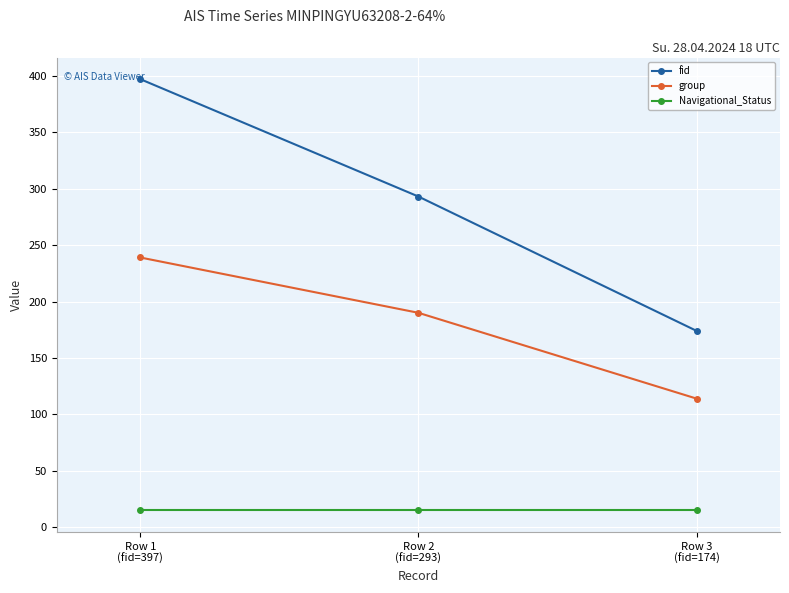

Does the chart have visible grid lines?

Yes